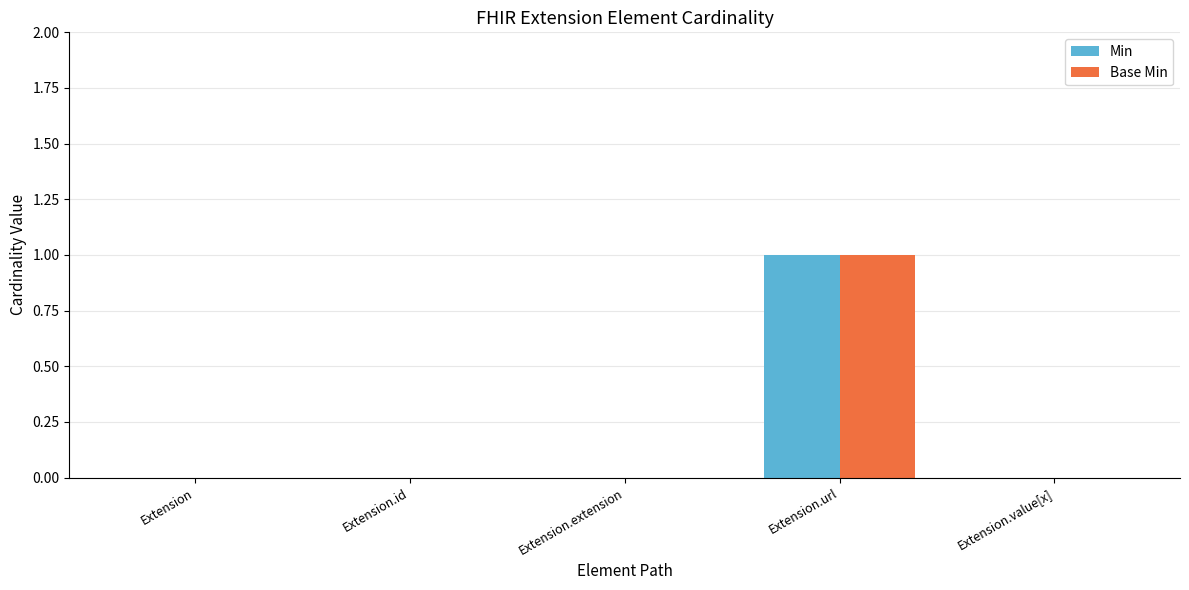

Is it true that Base Min equals 0 at Extension?

True